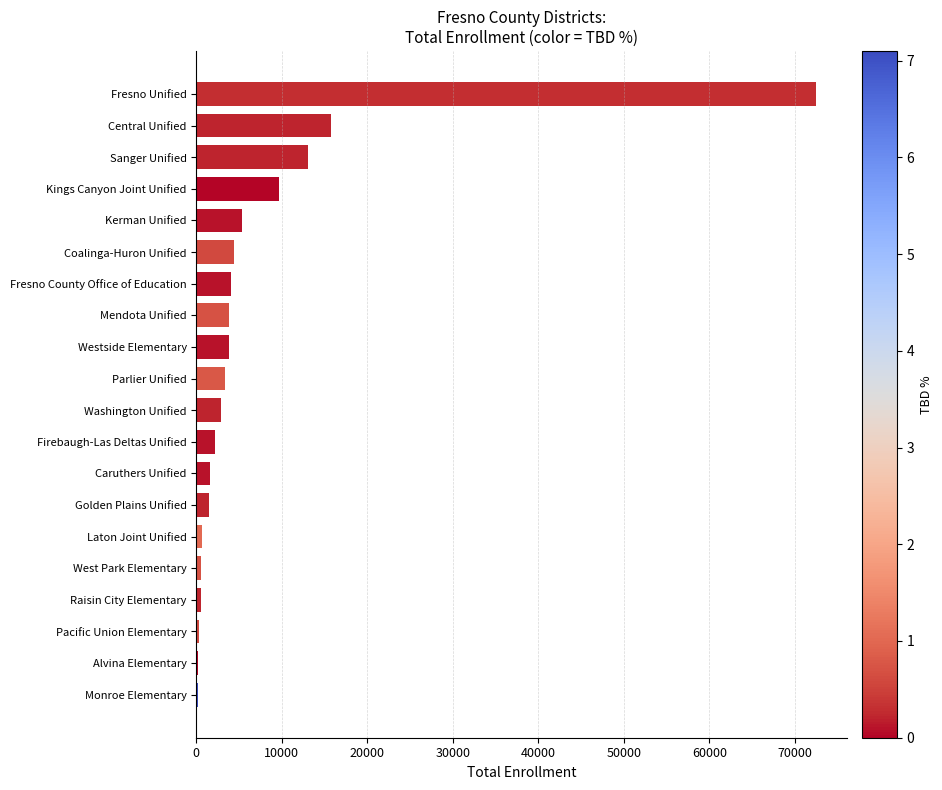

The value at Firebaugh-Las Deltas Unified is 2164. True or false?

True